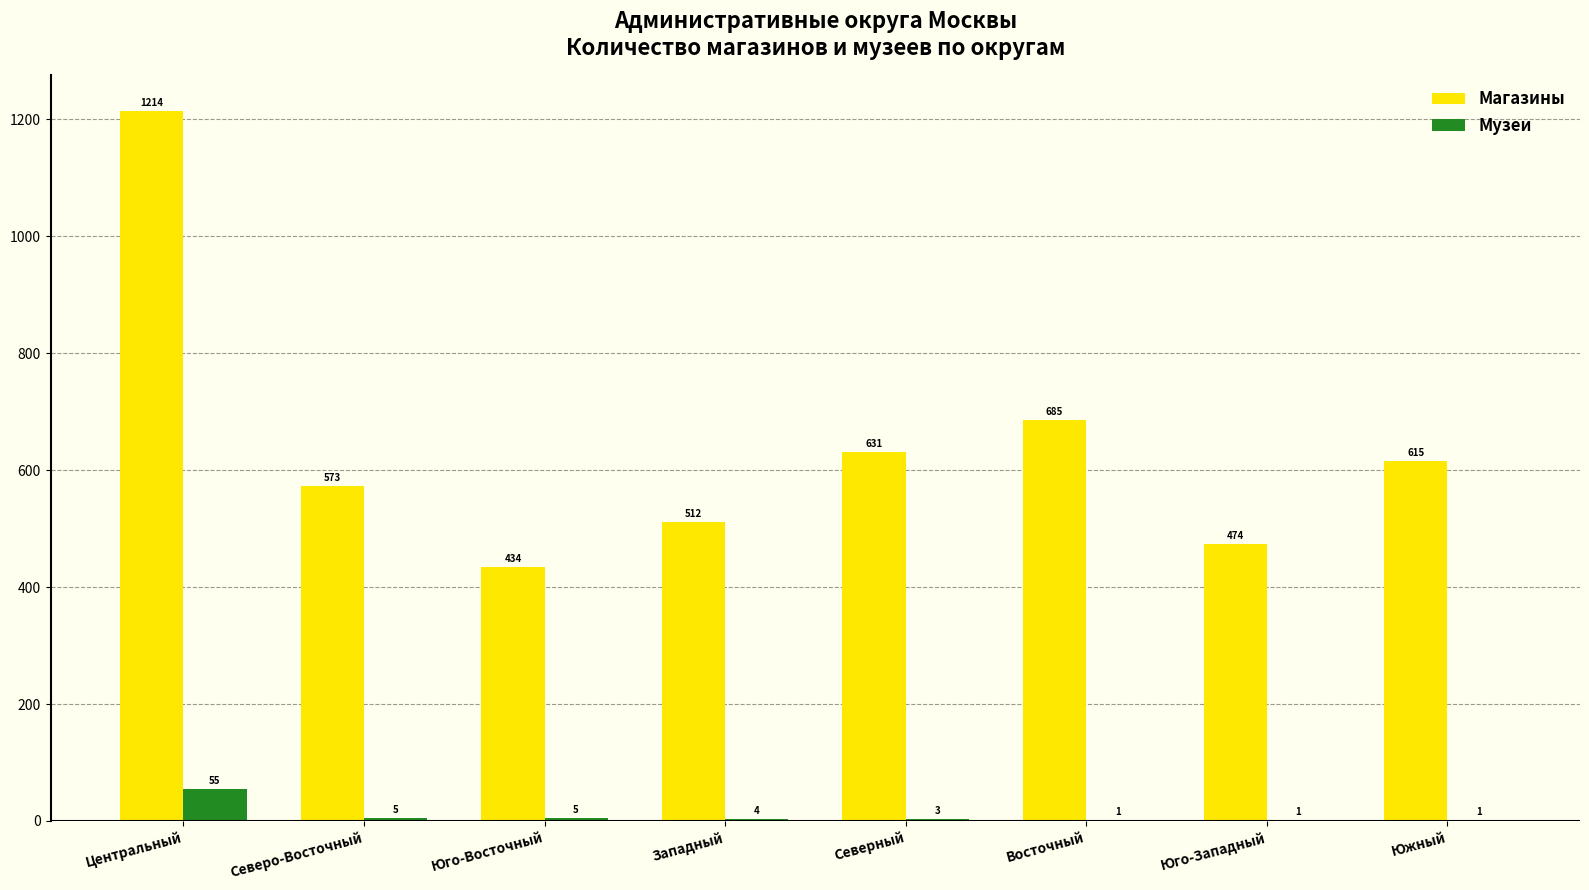

What is the total value across all series at Северный?

634